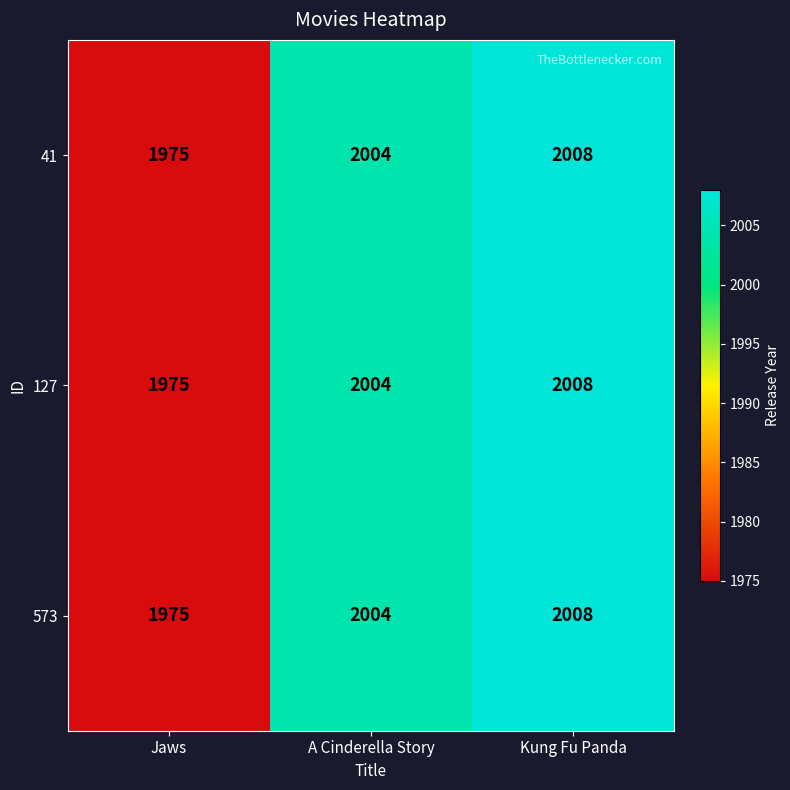

Count the 41 values in the range 1975 to 2008.

3